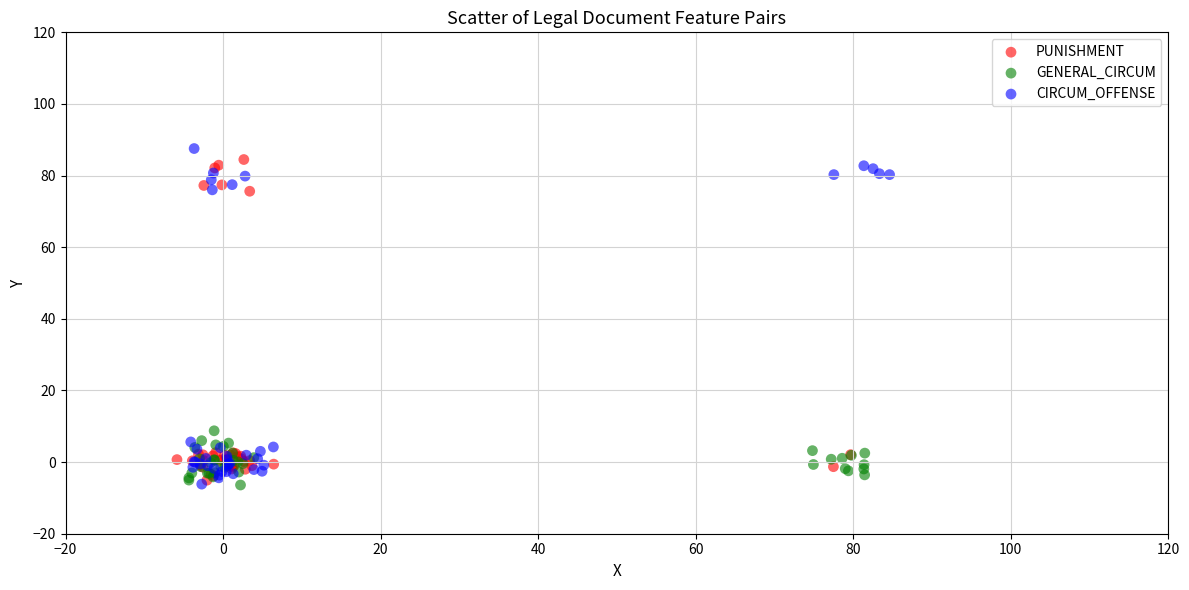

Which series reaches the maximum Y coordinate?

CIRCUM_OFFENSE